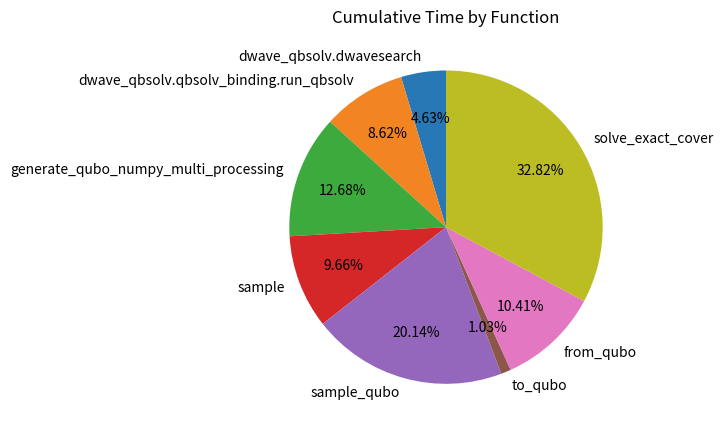

Rank the categories by value from highest to lowest.

solve_exact_cover, sample_qubo, generate_qubo_numpy_multi_processing, from_qubo, sample, dwave_qbsolv.qbsolv_binding.run_qbsolv, dwave_qbsolv.dwavesearch, to_qubo